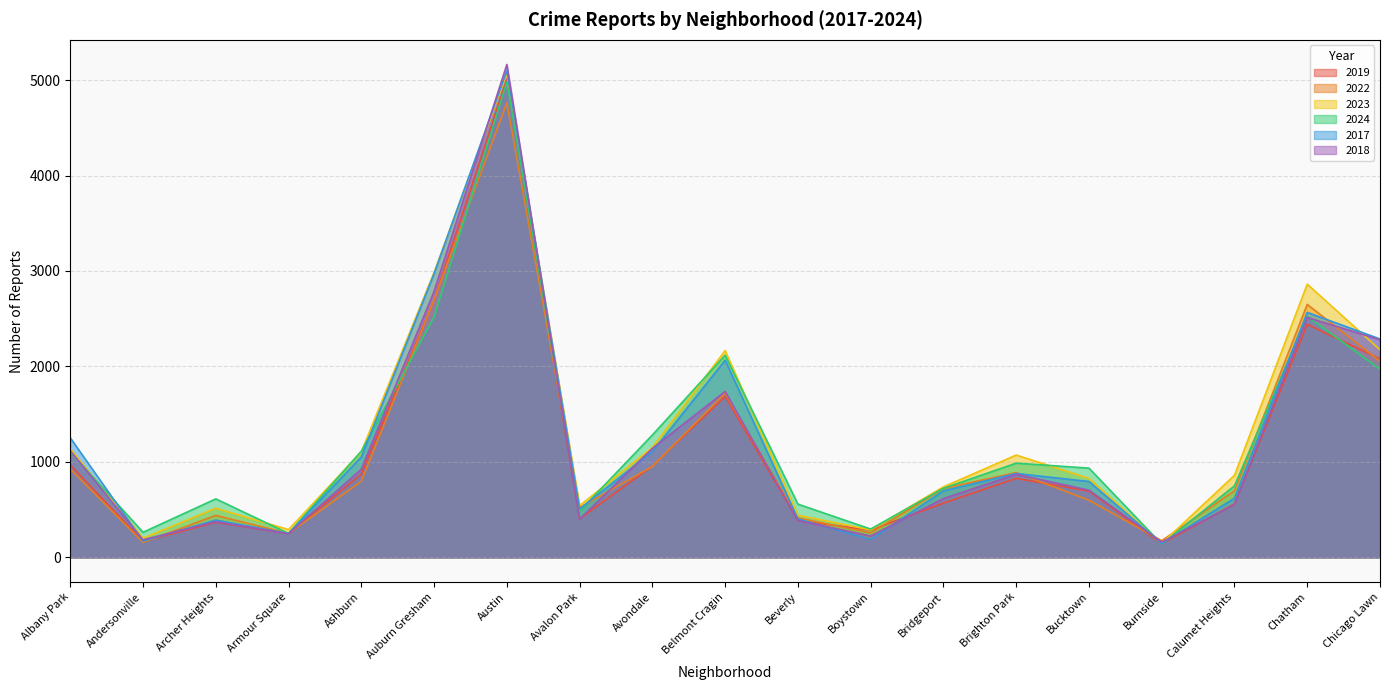

Between which two adjacent categories do 2017 and 2022 first intersect?

Andersonville and Archer Heights